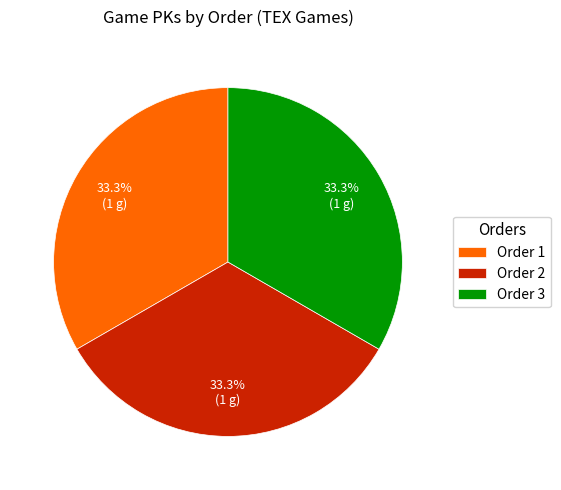

What is the ratio of the value at Order 2 to the value at Order 3?

1.0